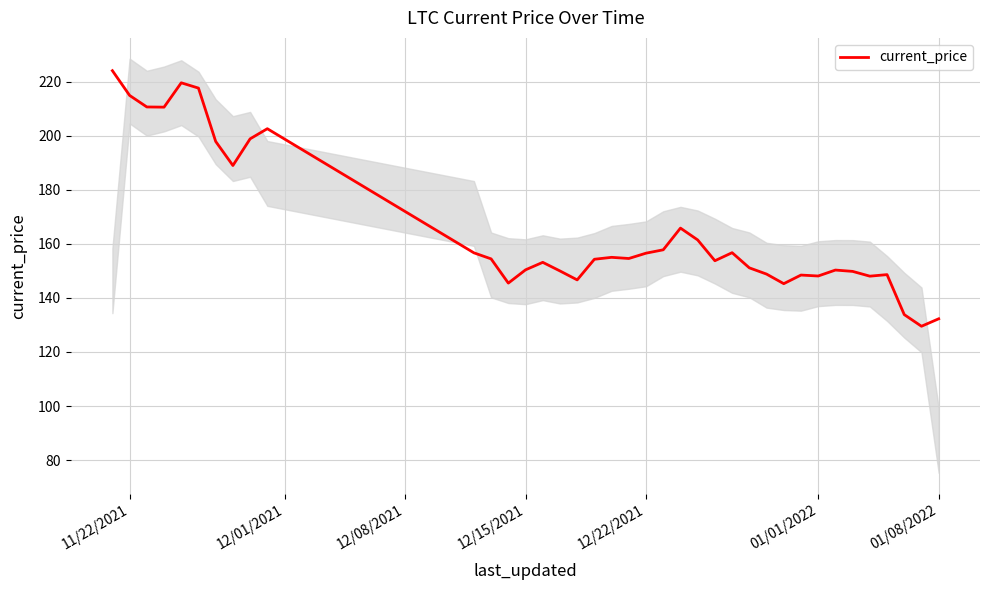

Reading right to left, transcribe all the data shown in this chart.

132.3	129.5	133.8	148.6	148.1	149.8	150.3	148.1	148.5	145.3	148.8	151.1	156.8	153.8	161.5	165.8	157.8	156.6	154.6	155.0	154.3	146.7	150.0	153.2	150.4	145.5	154.5	156.7	202.6	198.9	189.0	197.9	217.7	219.6	210.6	210.7	215.0	224.1